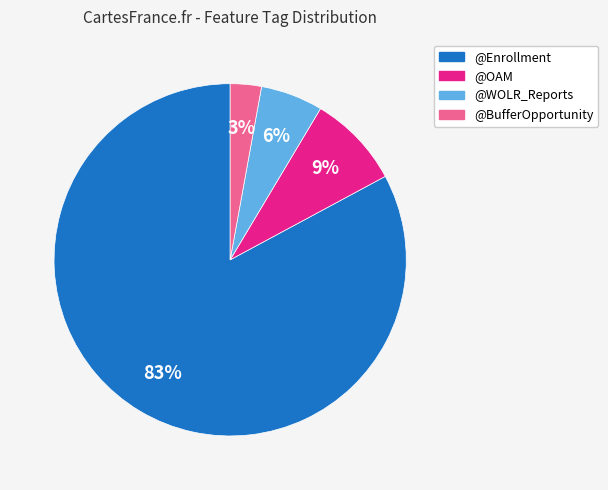

Count the number of slices in the pie.

4